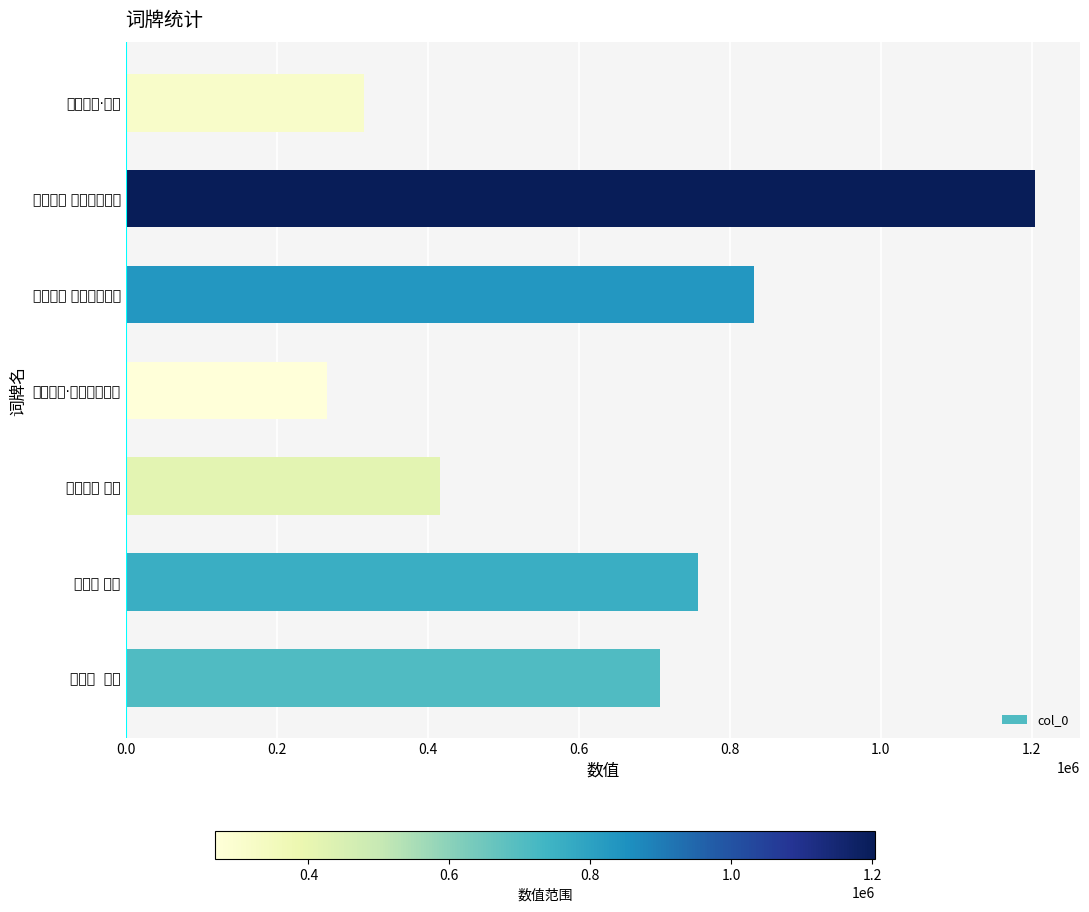

What is the sum of all values?

4503267